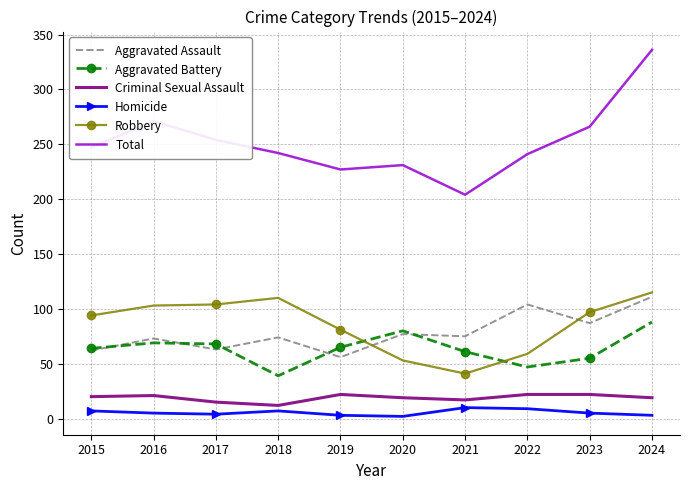

What value does the Criminal Sexual Assault series have at 2019?

22